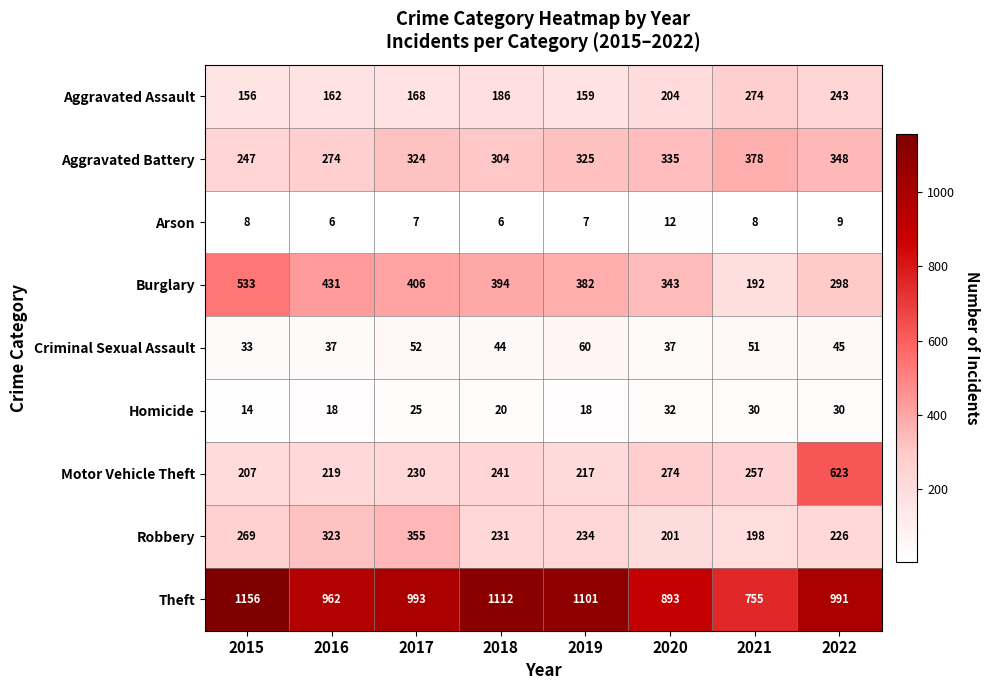

Is the value of Aggravated Assault at 2022 greater than the value of Criminal Sexual Assault at 2016?

Yes